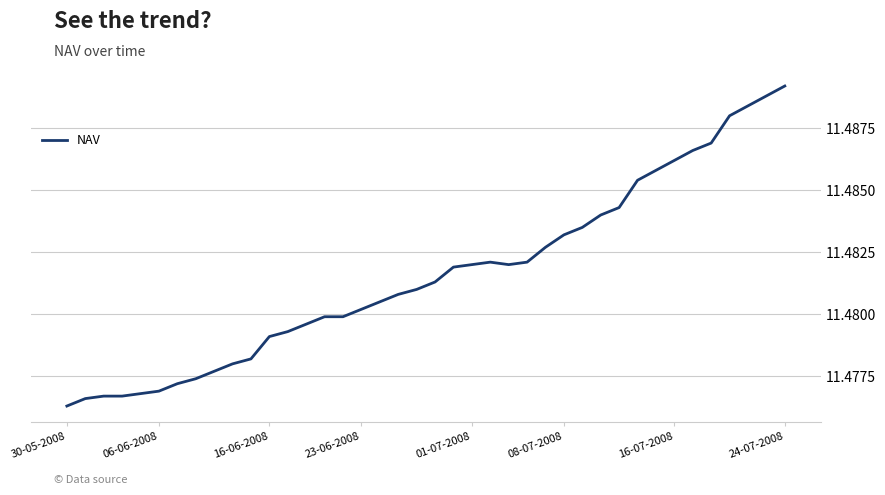

Does the chart display data point markers on the line(s)?

No